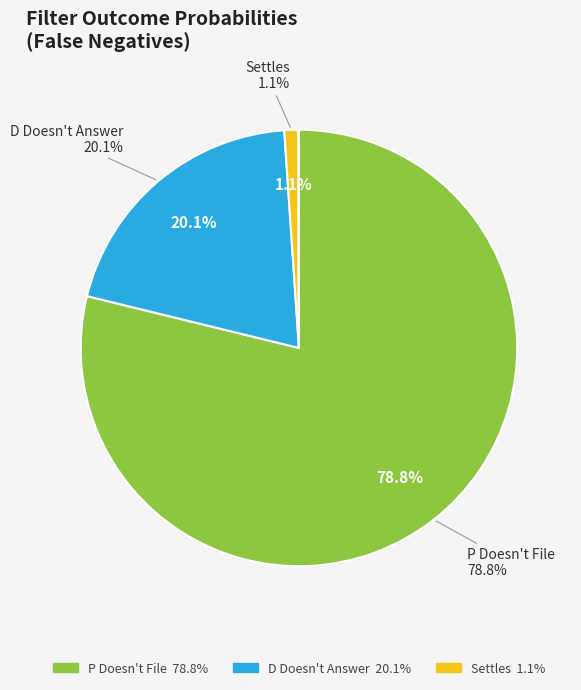

How many slices are in this pie chart?

6